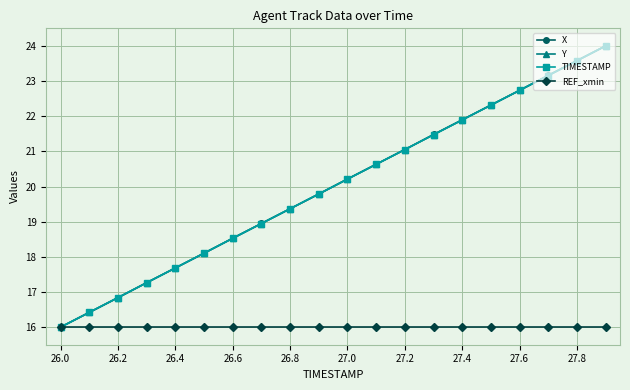

True or false: X has more than 1 interior local peaks.

False